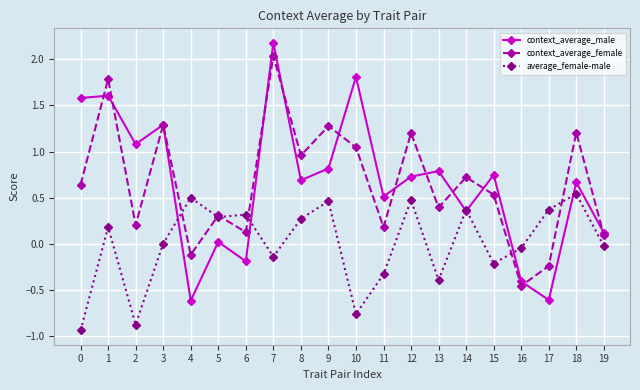

What is the maximum value shown in the chart?

2.2